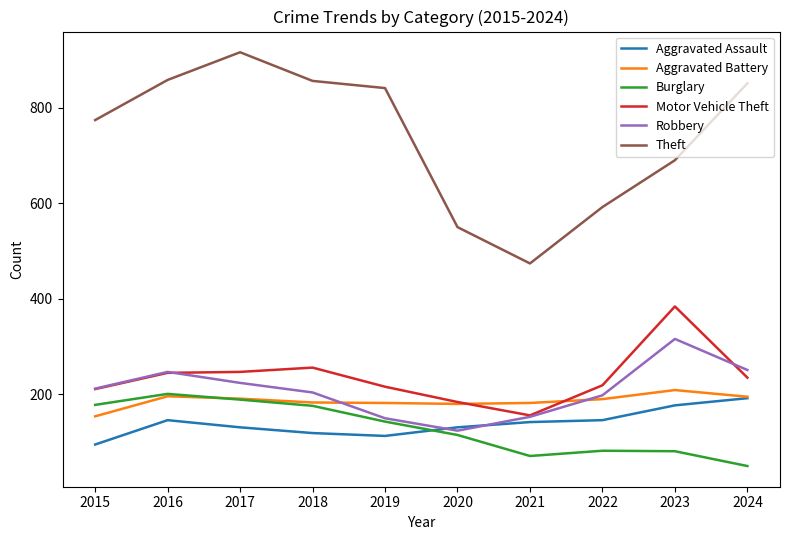

What is the difference between the maximum and minimum values in the Burglary series?

151